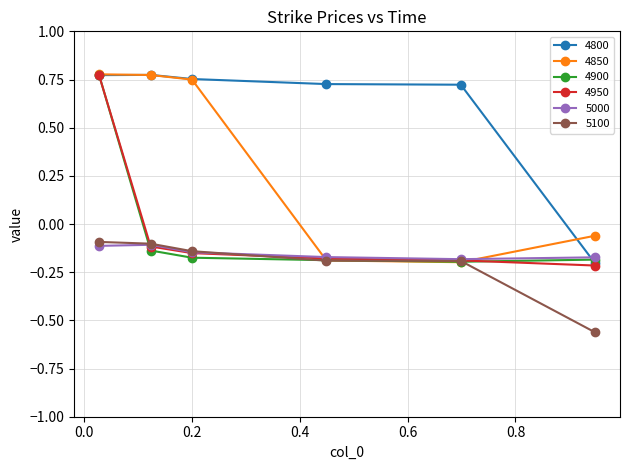

At how many categories does at least one series exceed 0?

5